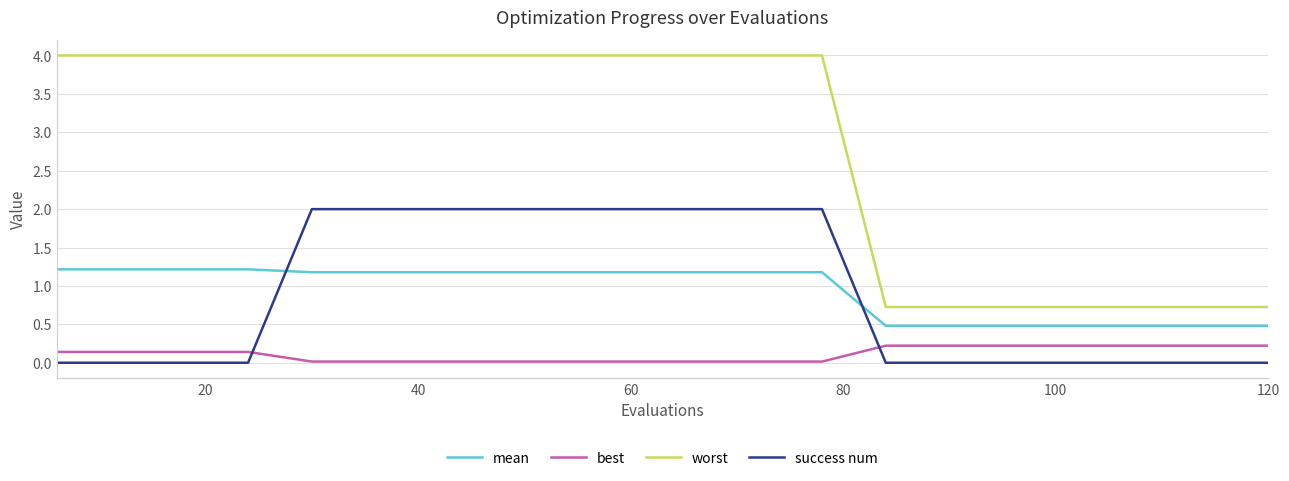

How many lines are shown in the chart?

4